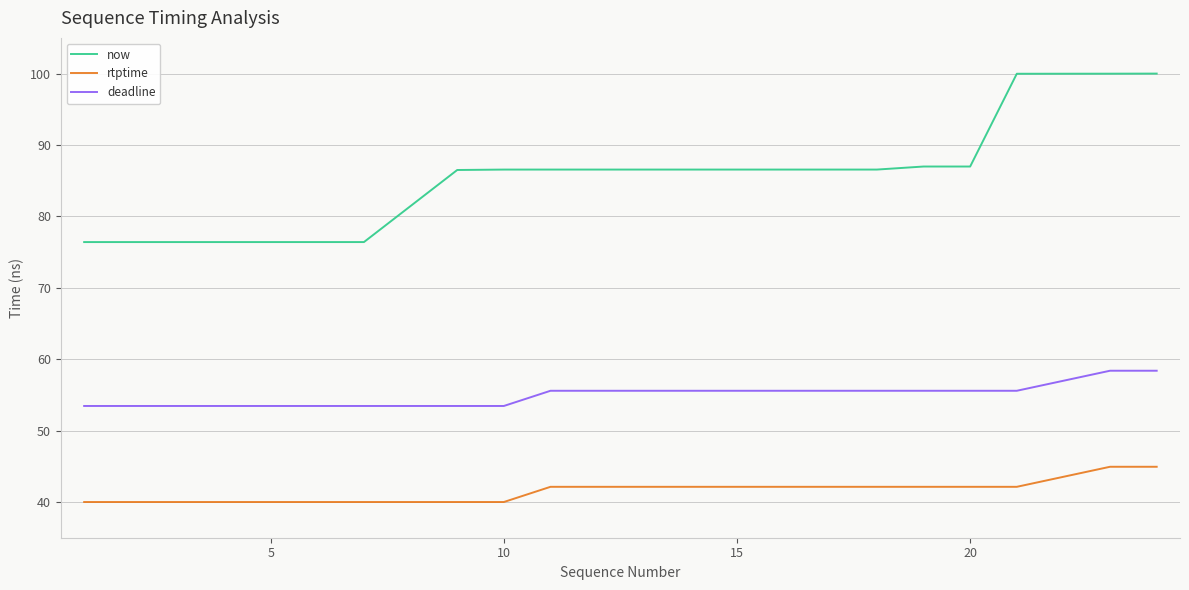

Which series has the widest spread of values?

now